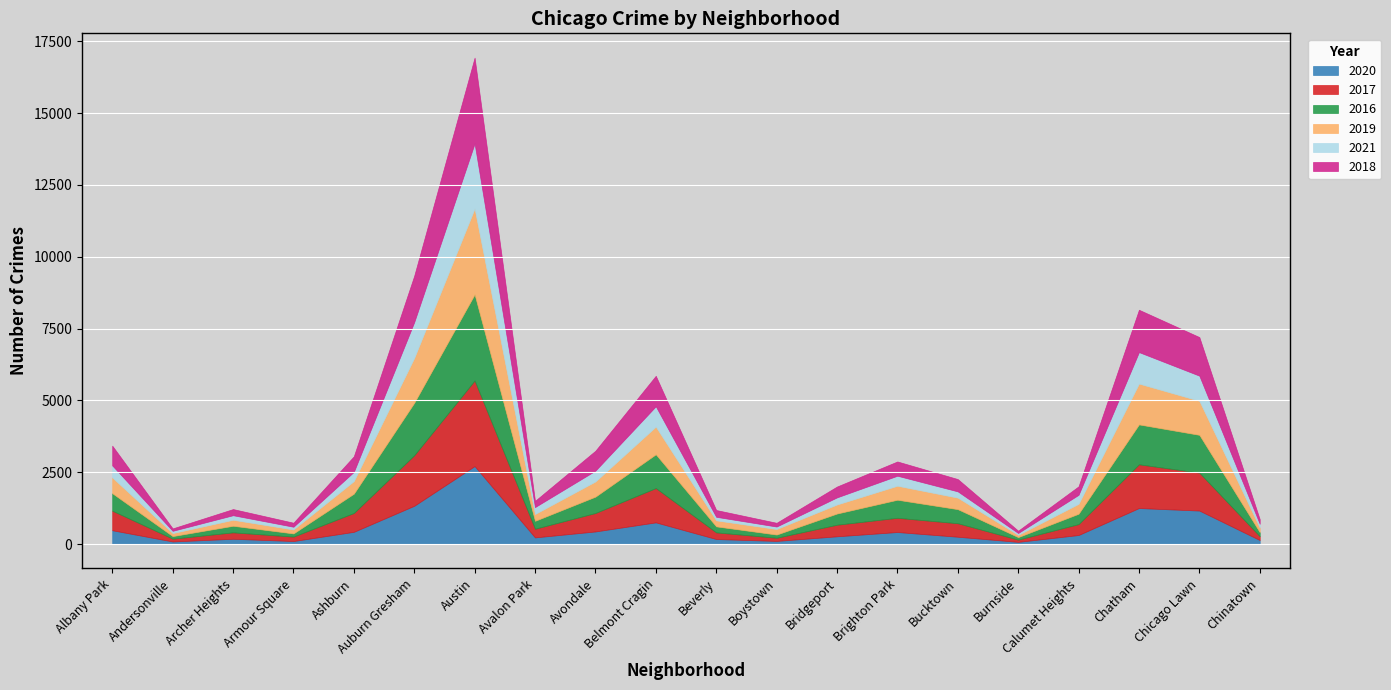

True or false: 2019 and 2020 intersect in this chart.

False